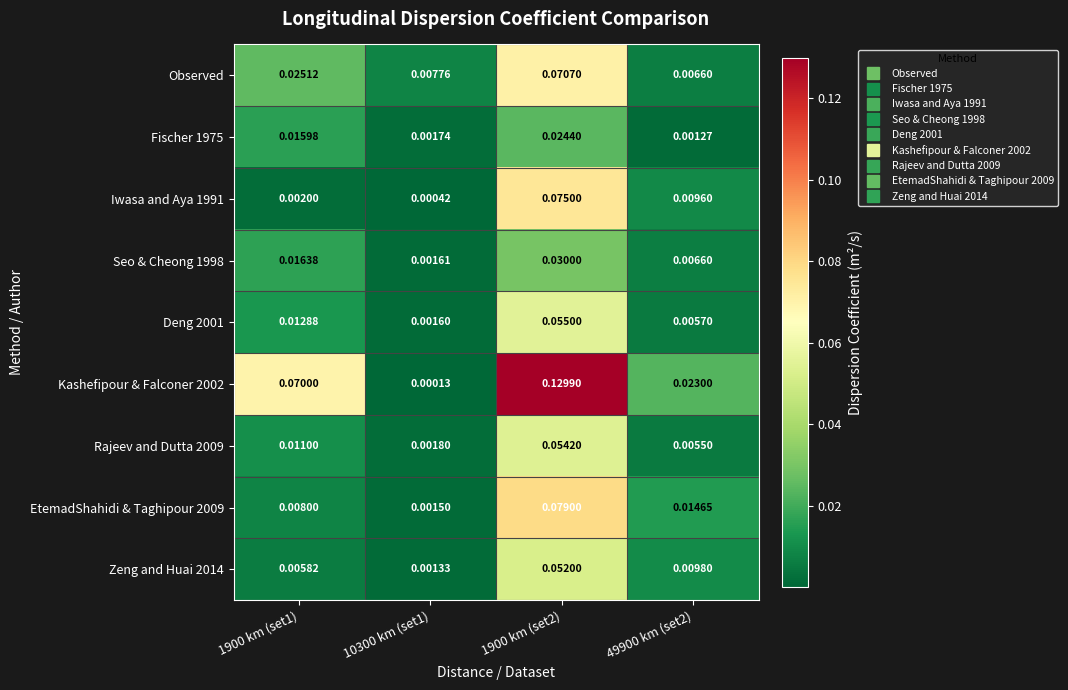

Is the value of Rajeev and Dutta 2009 at 49900 km (set2) greater than the value of EtemadShahidi & Taghipour 2009 at 49900 km (set2)?

No